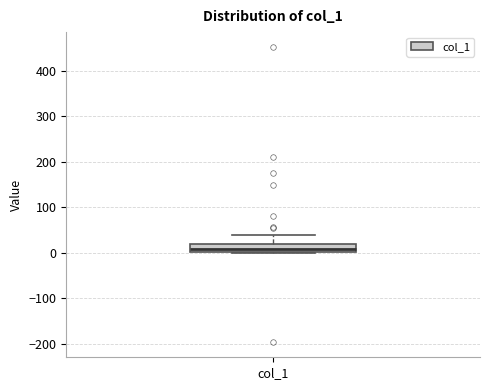

Read this box plot against the y-axis: the position of the median line, the range covered by the box, and the ends of both whiskers. The values are not printed on the chart, so give them approximately, as read against the axis.

median 10, box 0 to 20, whiskers 0 to 40